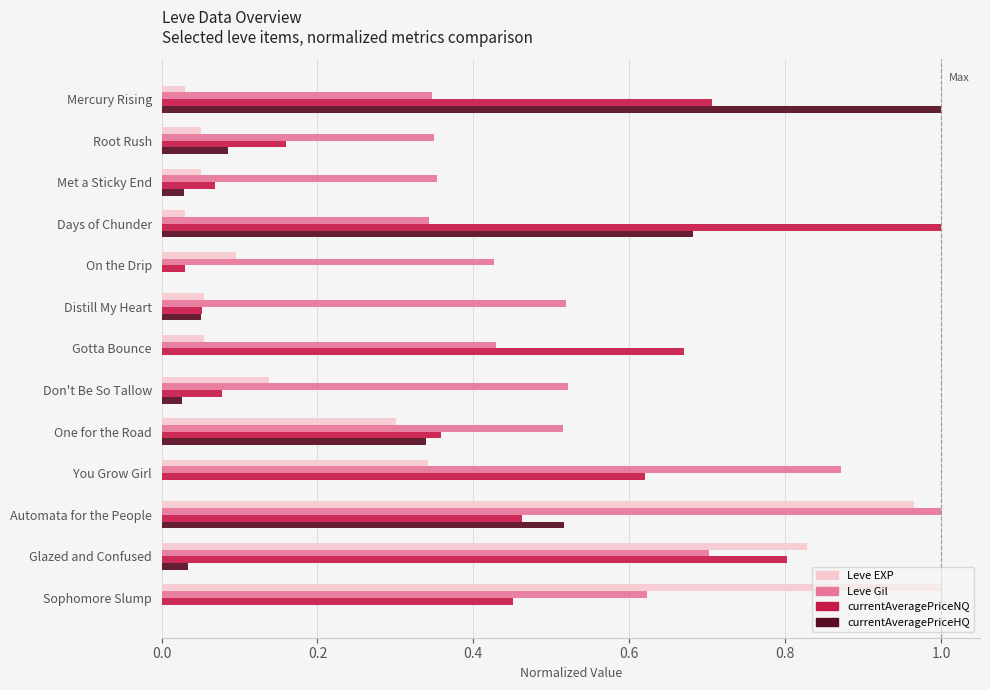

Which series has the largest range (max minus min)?

currentAveragePriceHQ